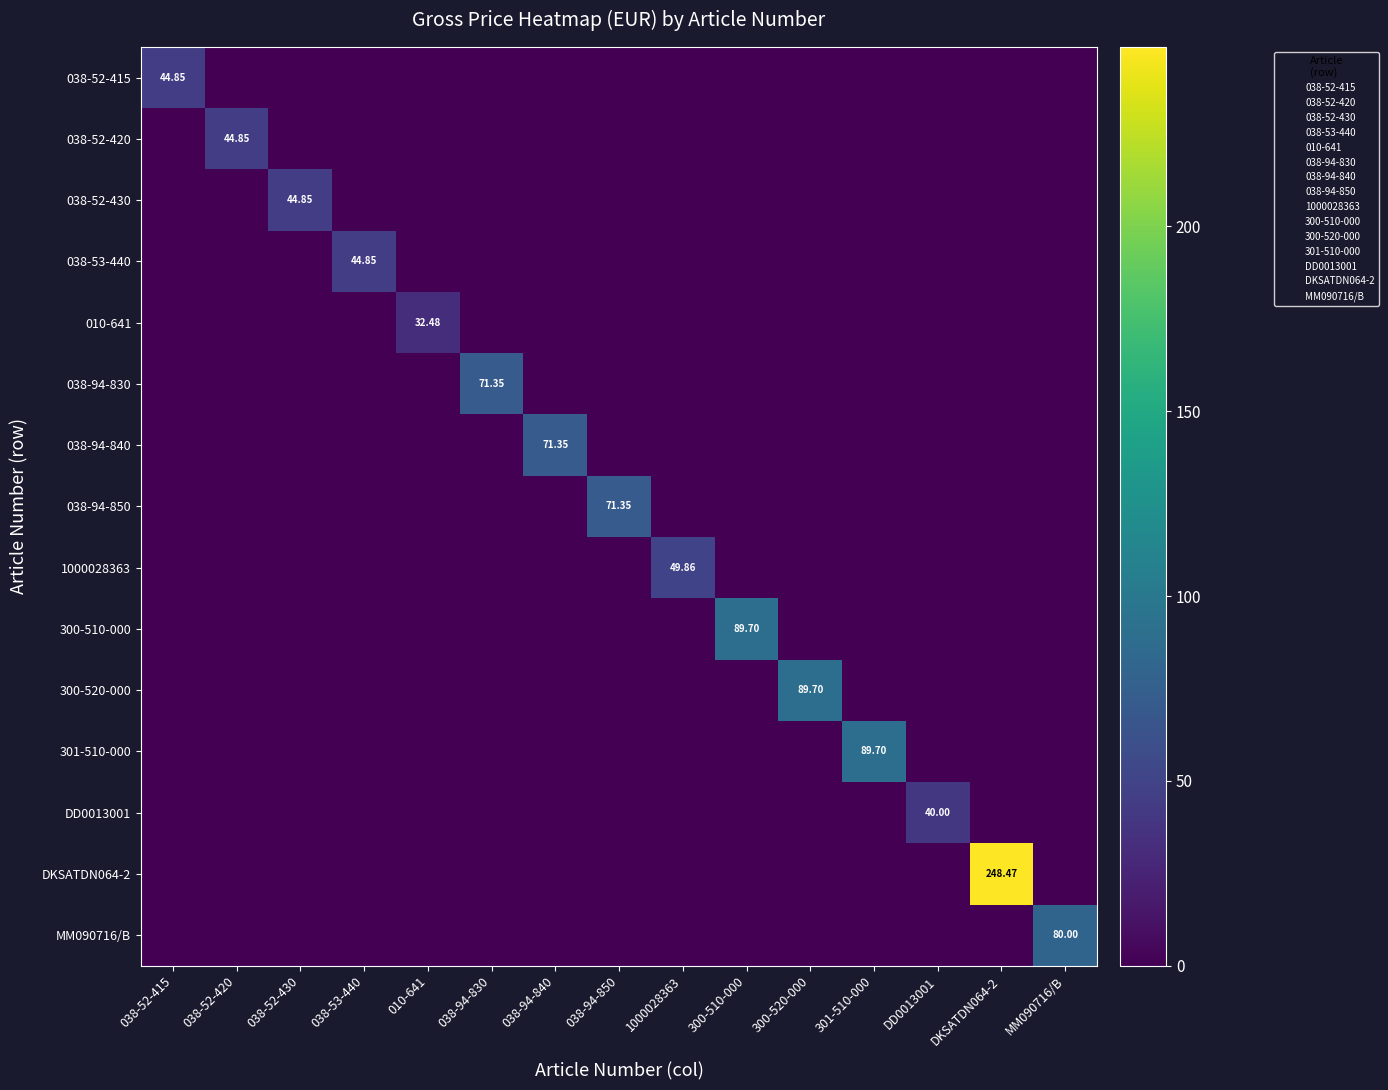

List the labels in order of 038-53-440 value, largest first.

038-53-440, 038-52-415, 038-52-420, 038-52-430, 010-641, 038-94-830, 038-94-840, 038-94-850, 1000028363, 300-510-000, 300-520-000, 301-510-000, DD0013001, DKSATDN064-2, MM090716/B